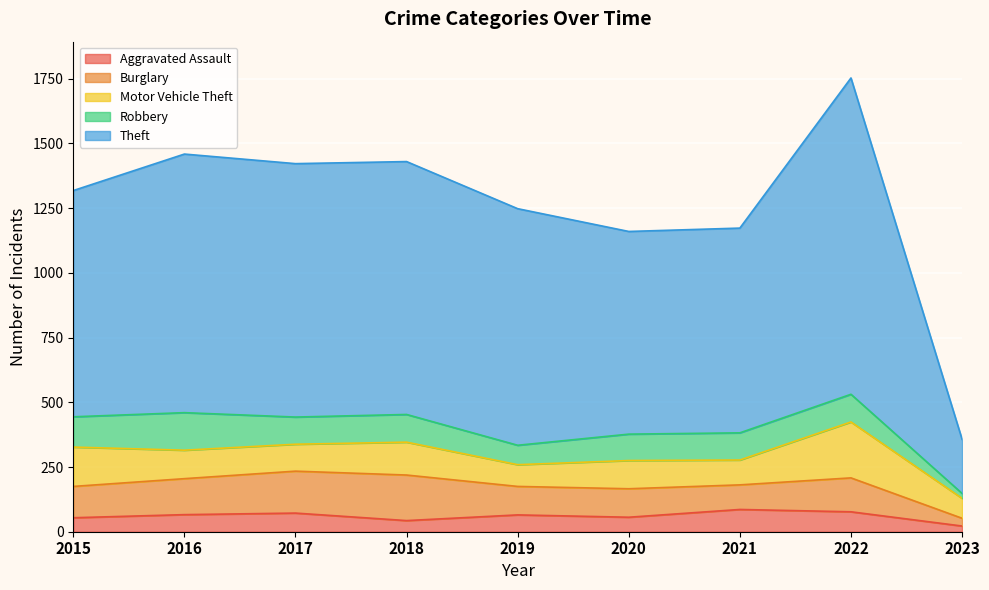

True or false: Aggravated Assault and Robbery cross at least once.

True